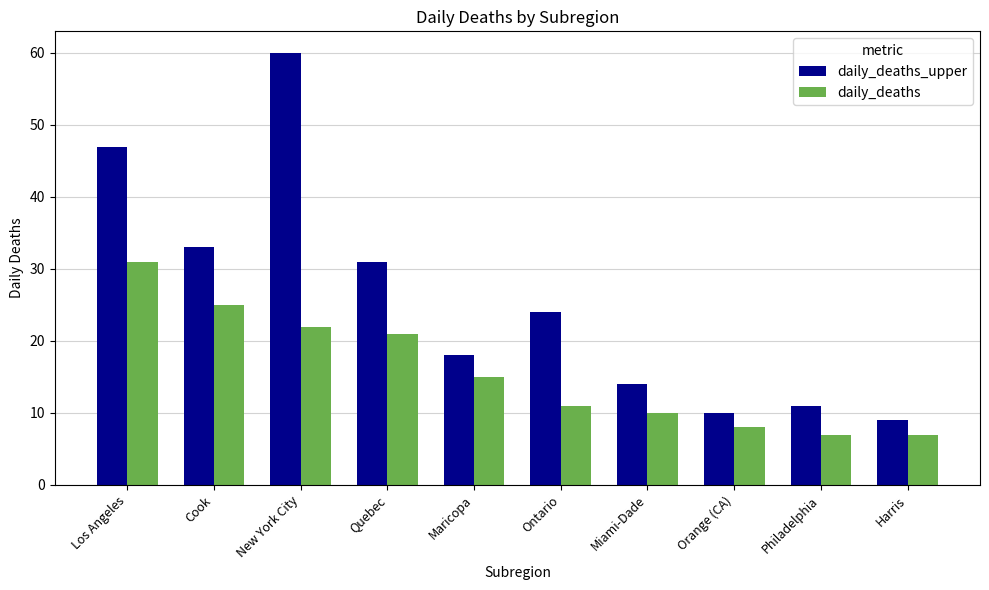

What is the sum of all daily_deaths_upper values?

257